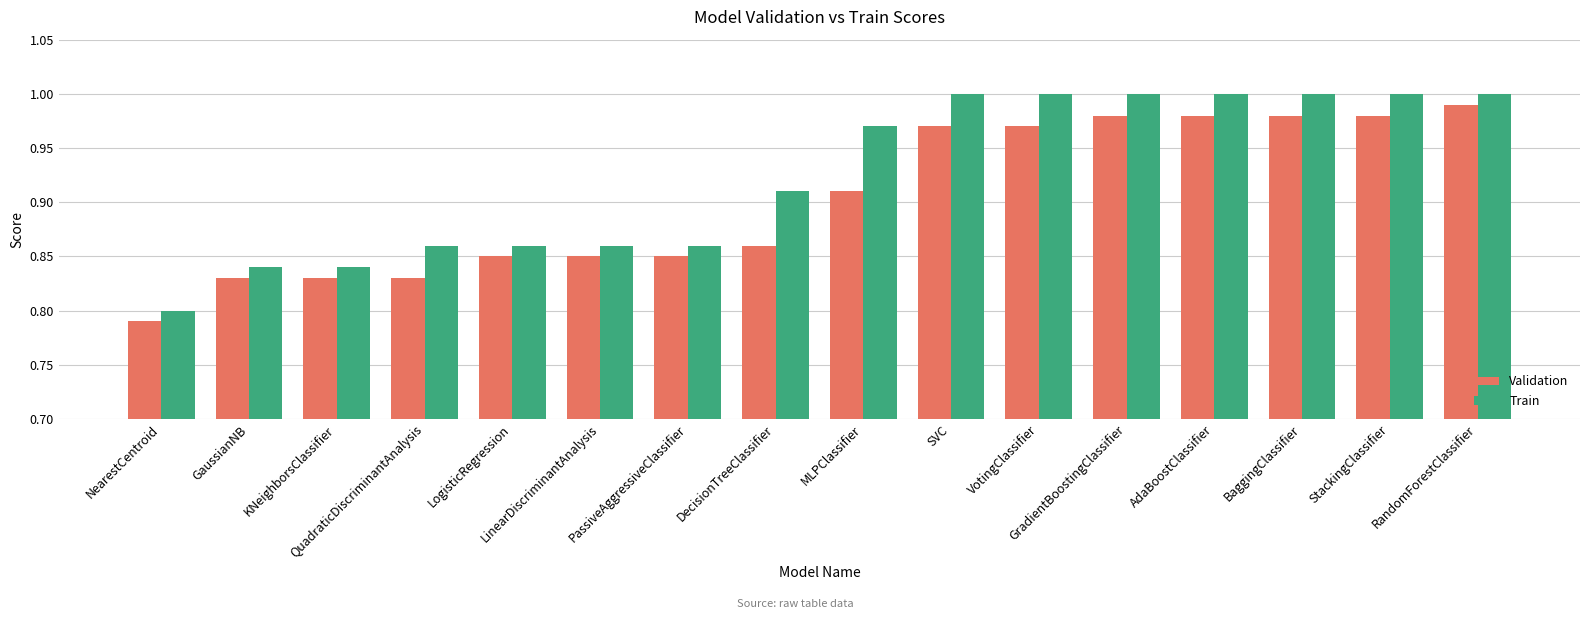

At how many categories does at least one series exceed 0?

16